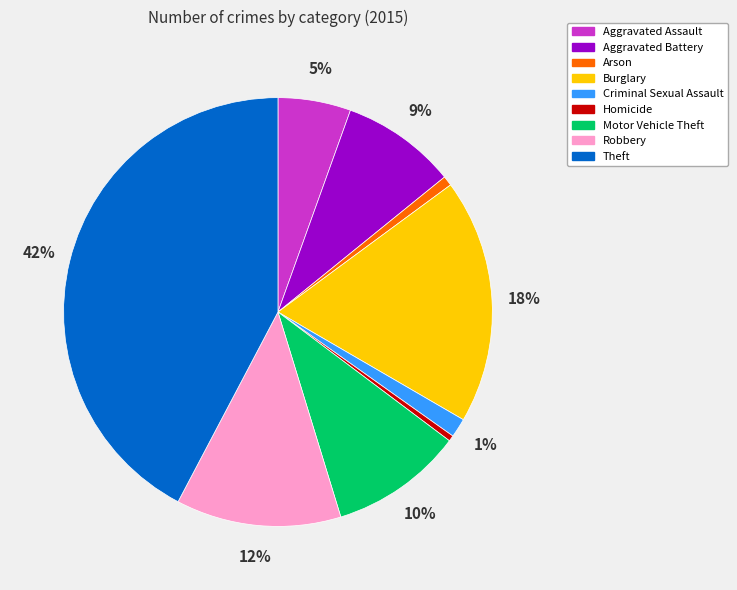

Do Criminal Sexual Assault and Burglary together represent more than half of the pie?

No